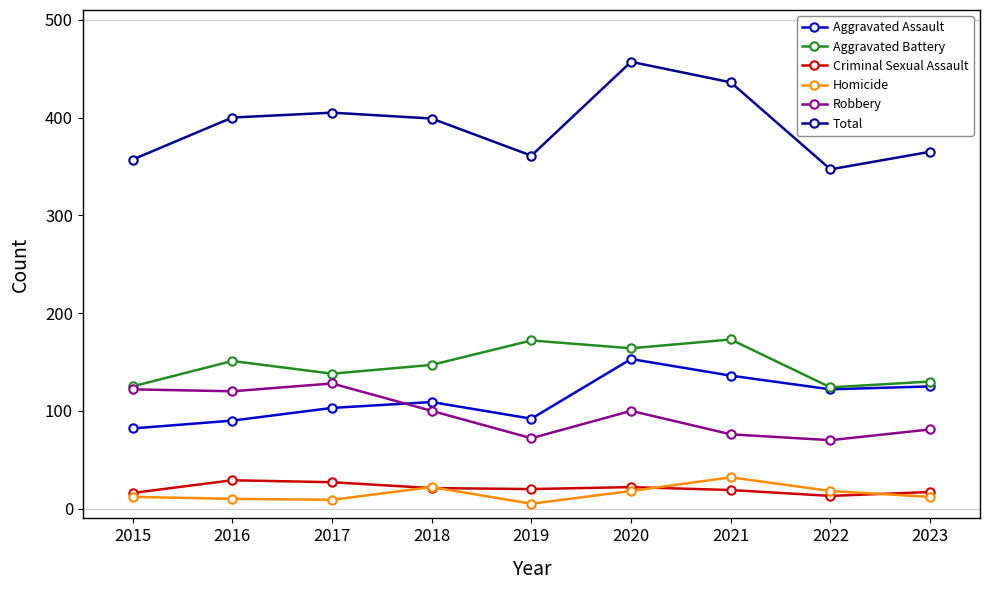

True or false: Aggravated Assault and Criminal Sexual Assault cross at least once.

False